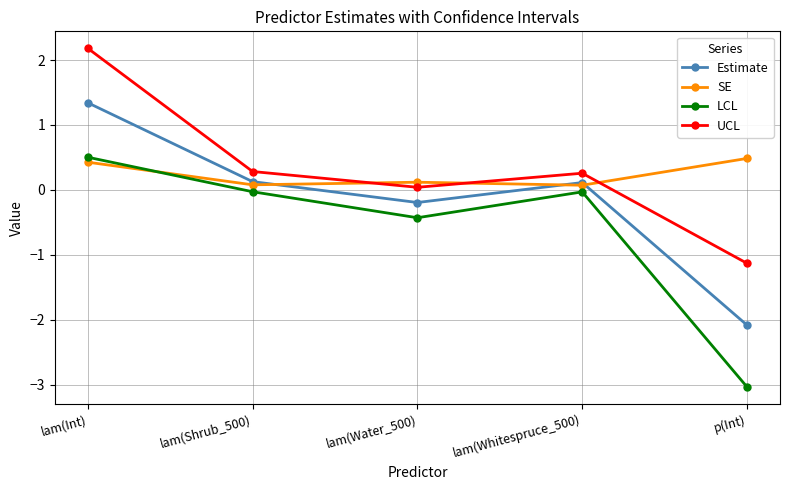

What are all the series names shown in the legend?

Estimate, SE, LCL, UCL